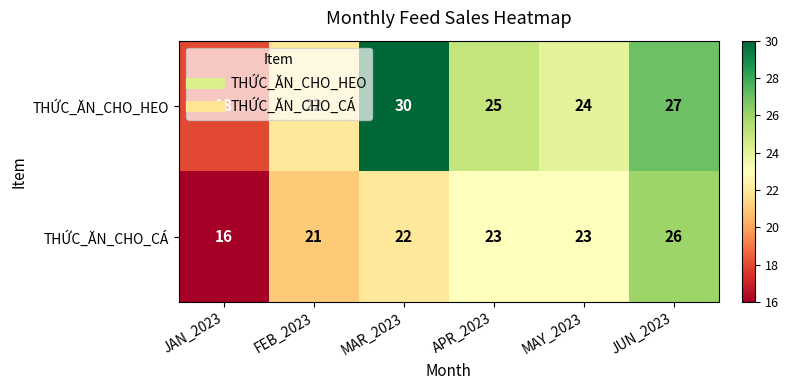

Count the THỨC_ĂN_CHO_HEO values in the range 22 to 27.

4